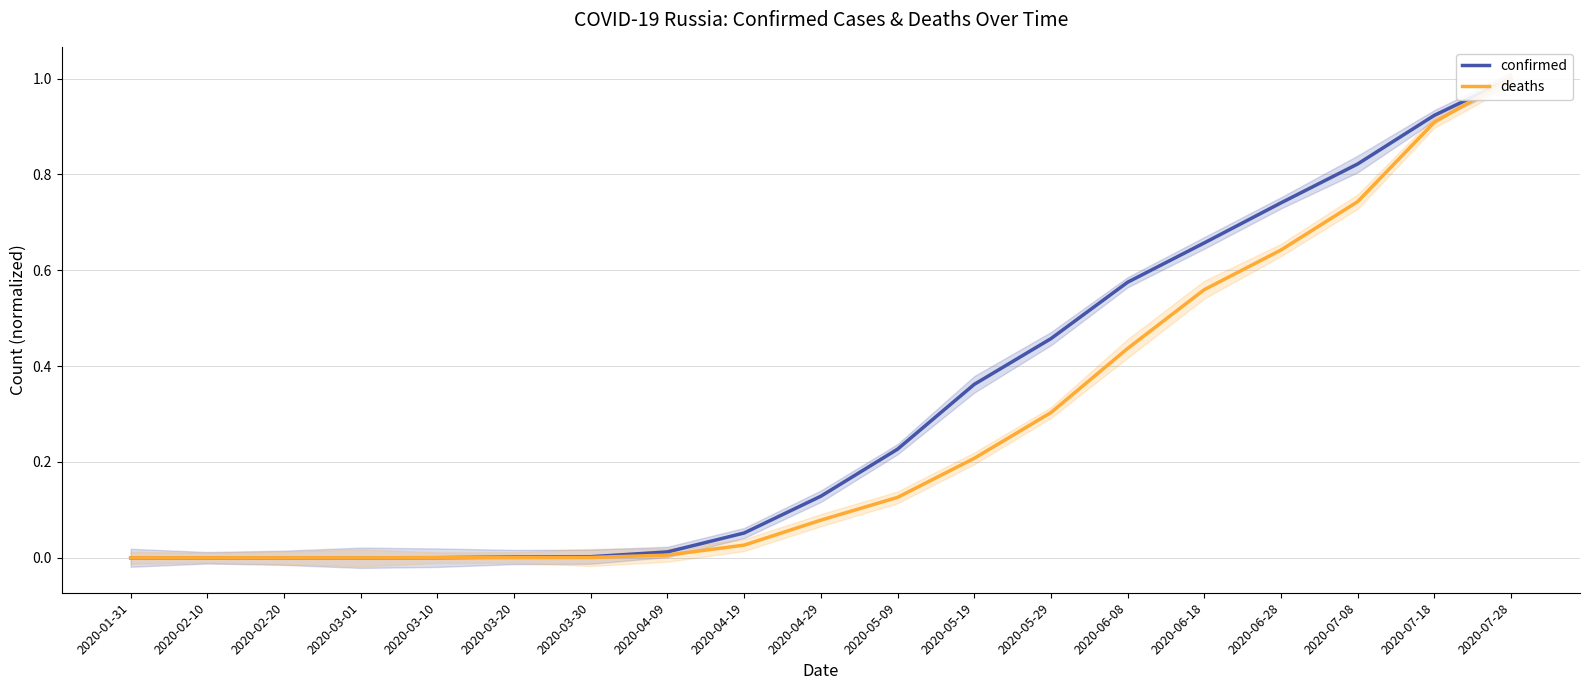

Is the value of deaths at 2020-07-18 greater than the value of confirmed at 2020-02-10?

Yes